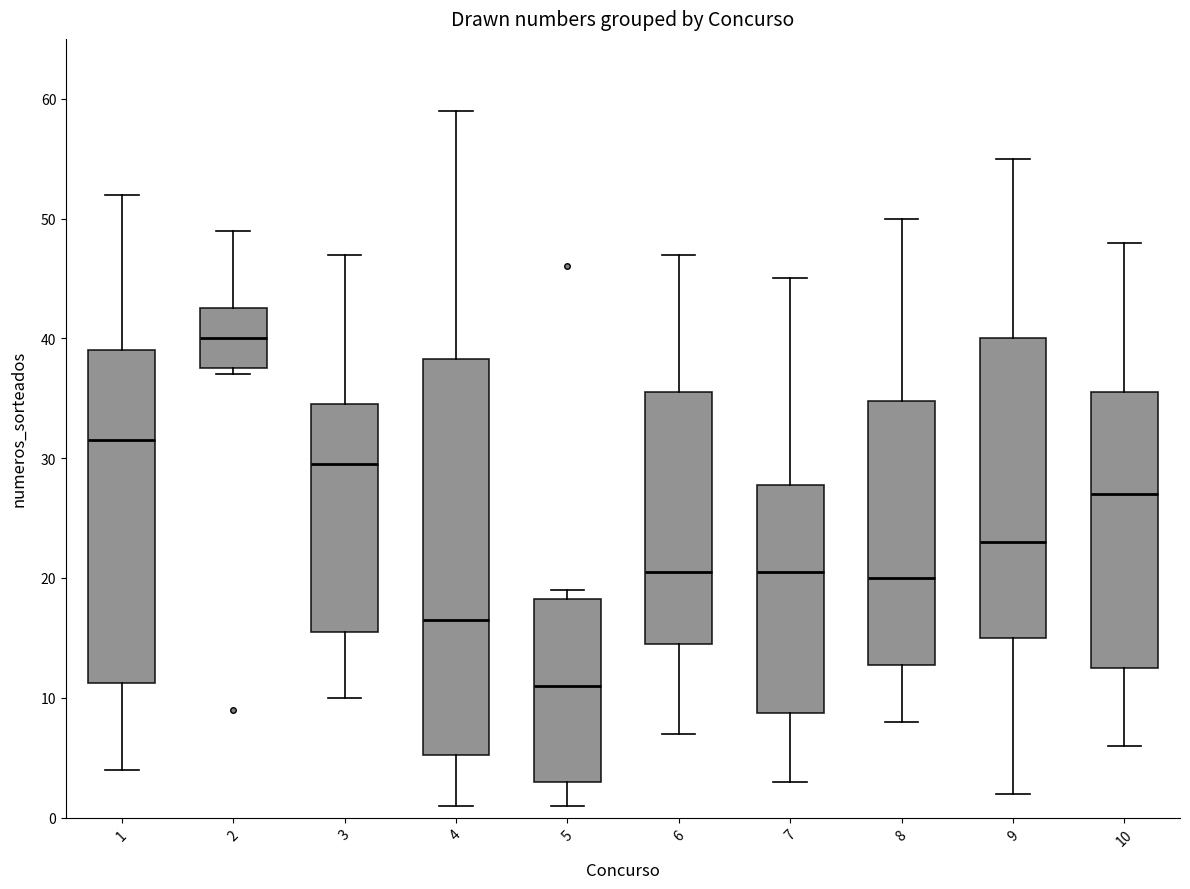

Which box is the tallest, from its lower edge to its upper edge?

4